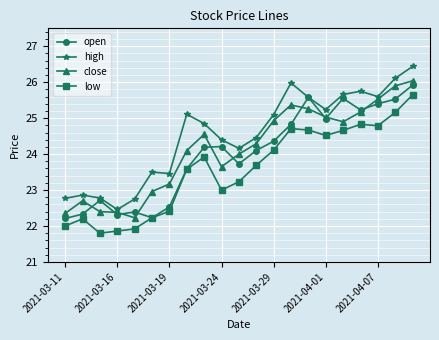

True or false: low has more than 1 points higher than both neighbors.

True